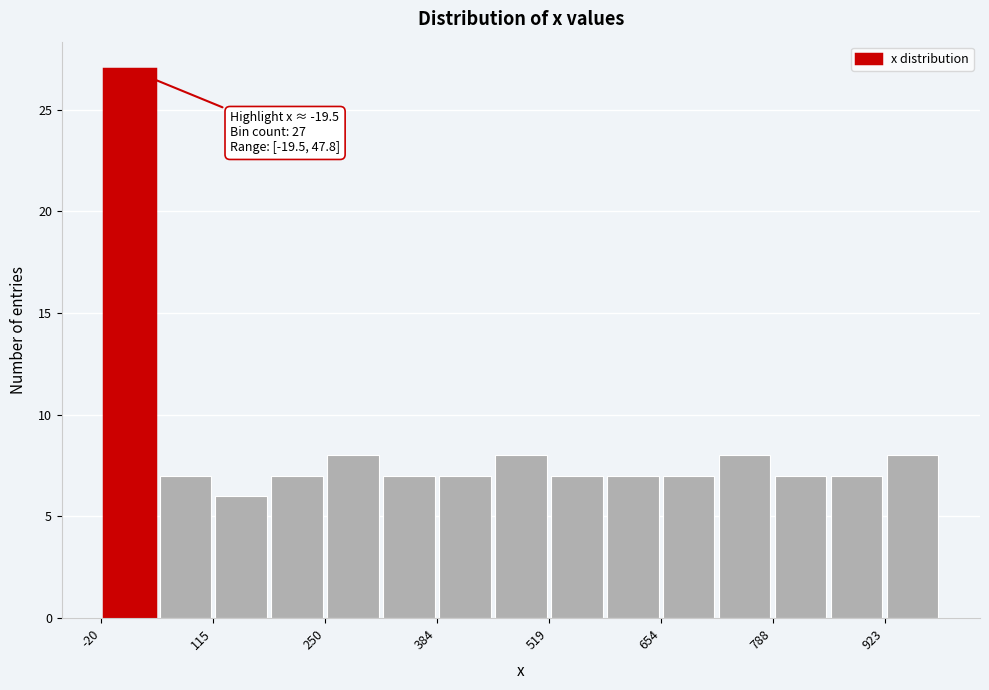

Around what value on the x-axis is the tallest bar? Give the approximate position of its centre, as read against the axis.

20